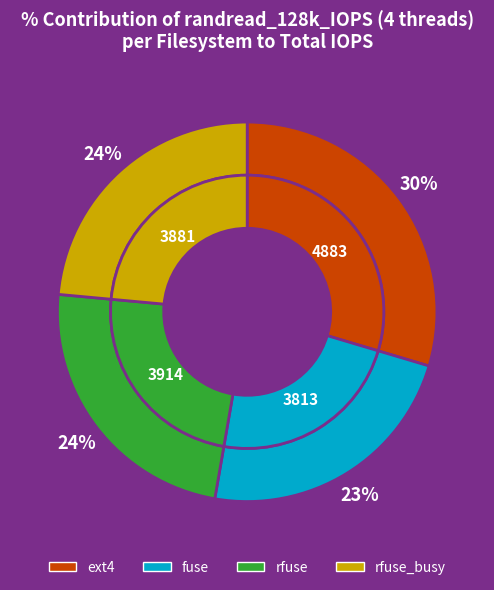

To the nearest percent, what is the combined percentage of ext4 and rfuse_busy?

53%